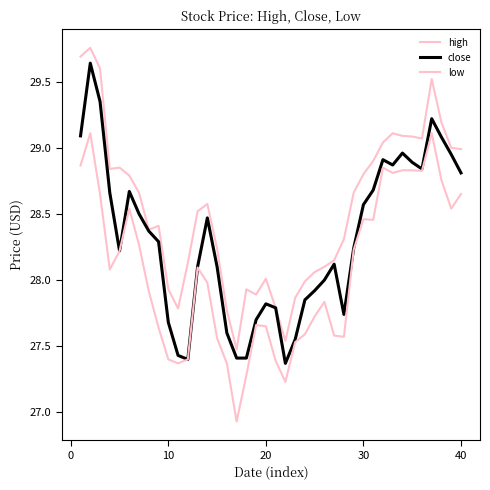

What is the highest value of the low series?

29.1